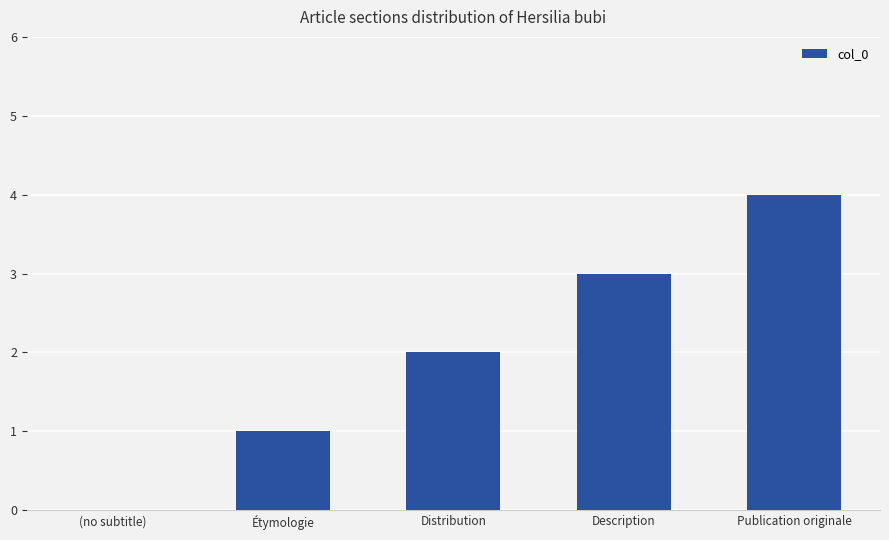

What is the sum of all values?

10